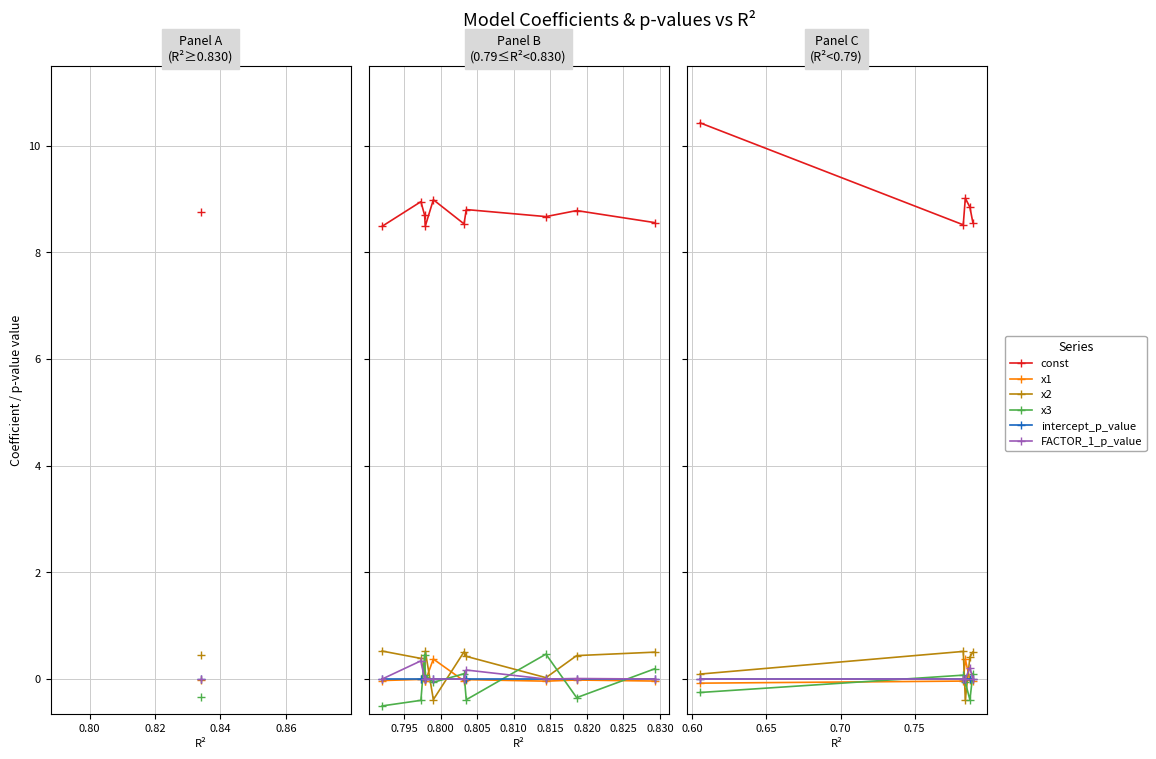

What is the maximum value for x2?

0.5